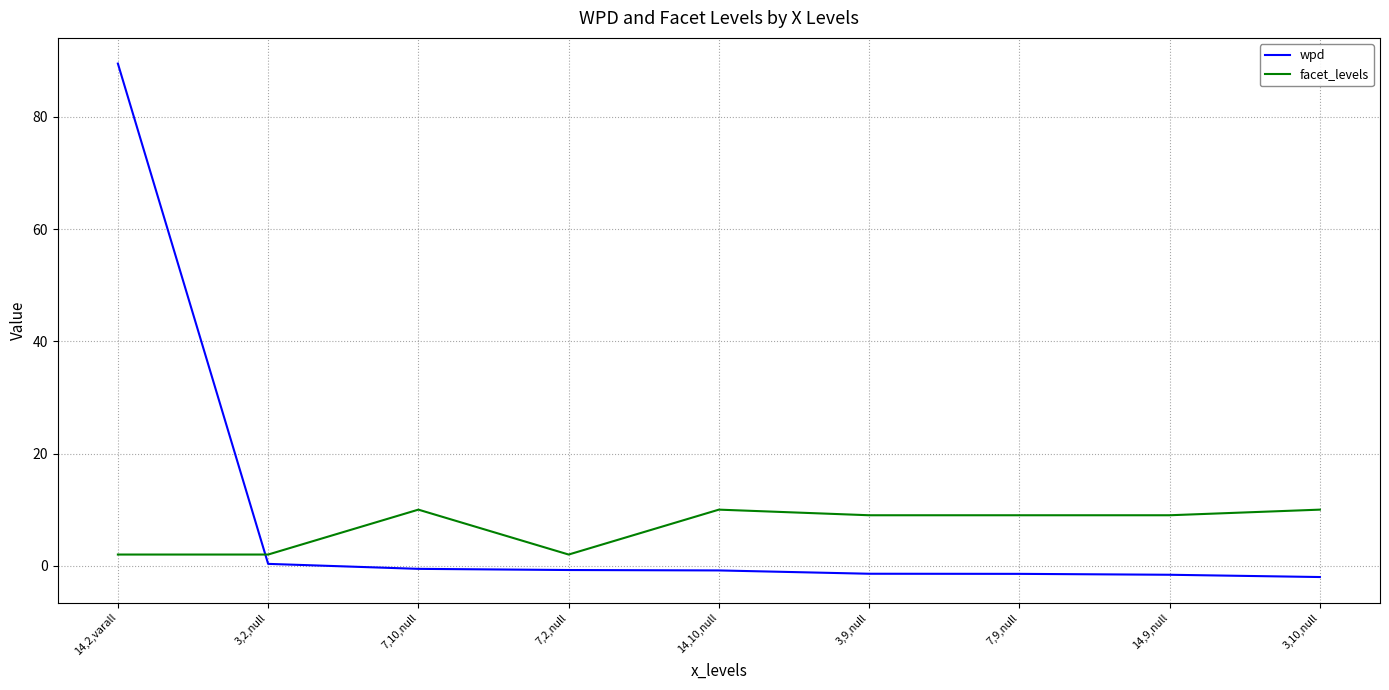

At how many categories does at least one series exceed 45?

1